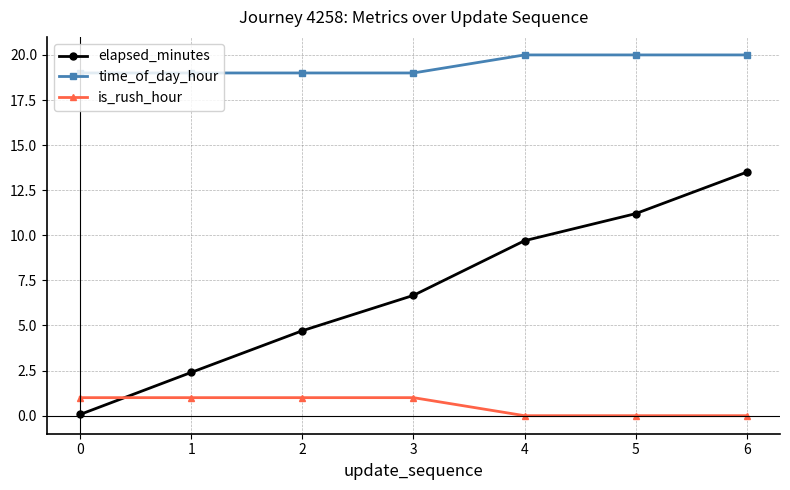

True or false: elapsed_minutes and is_rush_hour cross at least once.

True